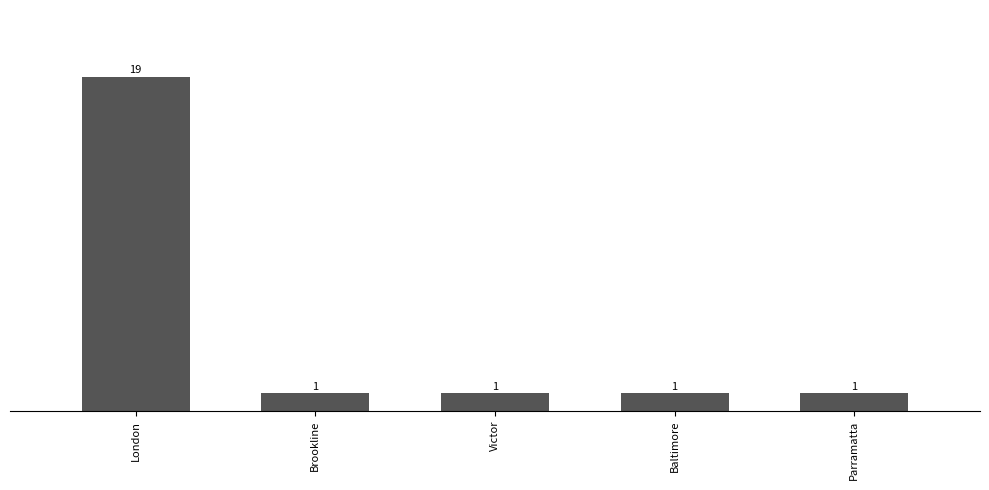

What is the difference between the maximum and minimum values?

18